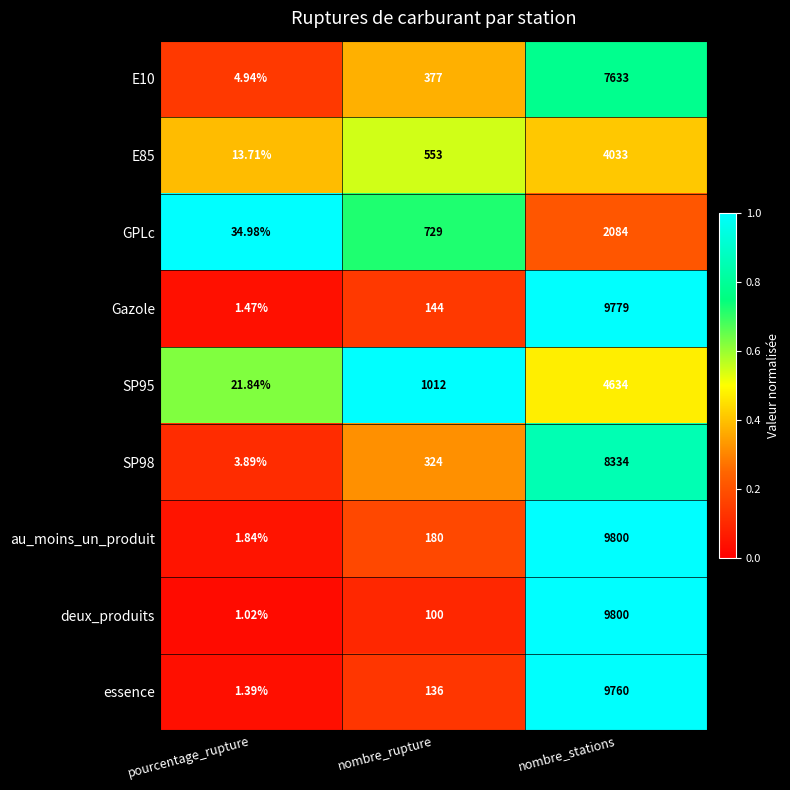

At which label is SP95 closest to 2327?

nombre_rupture